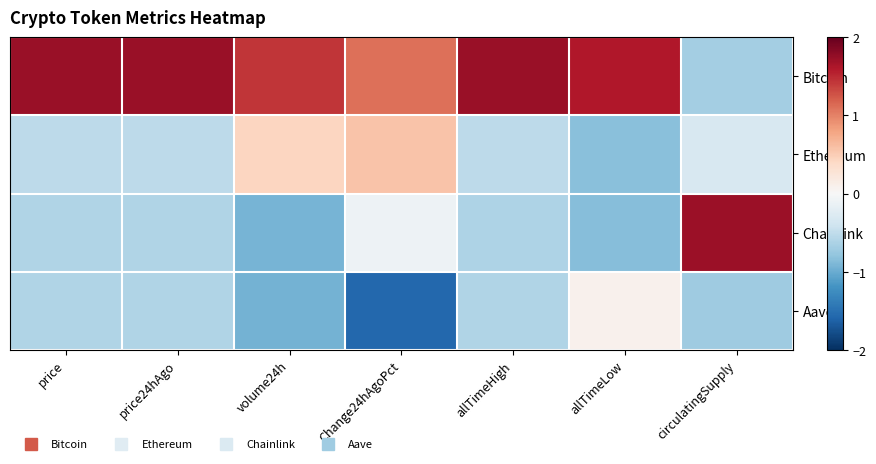

At which category is the sum across all series the highest?

price